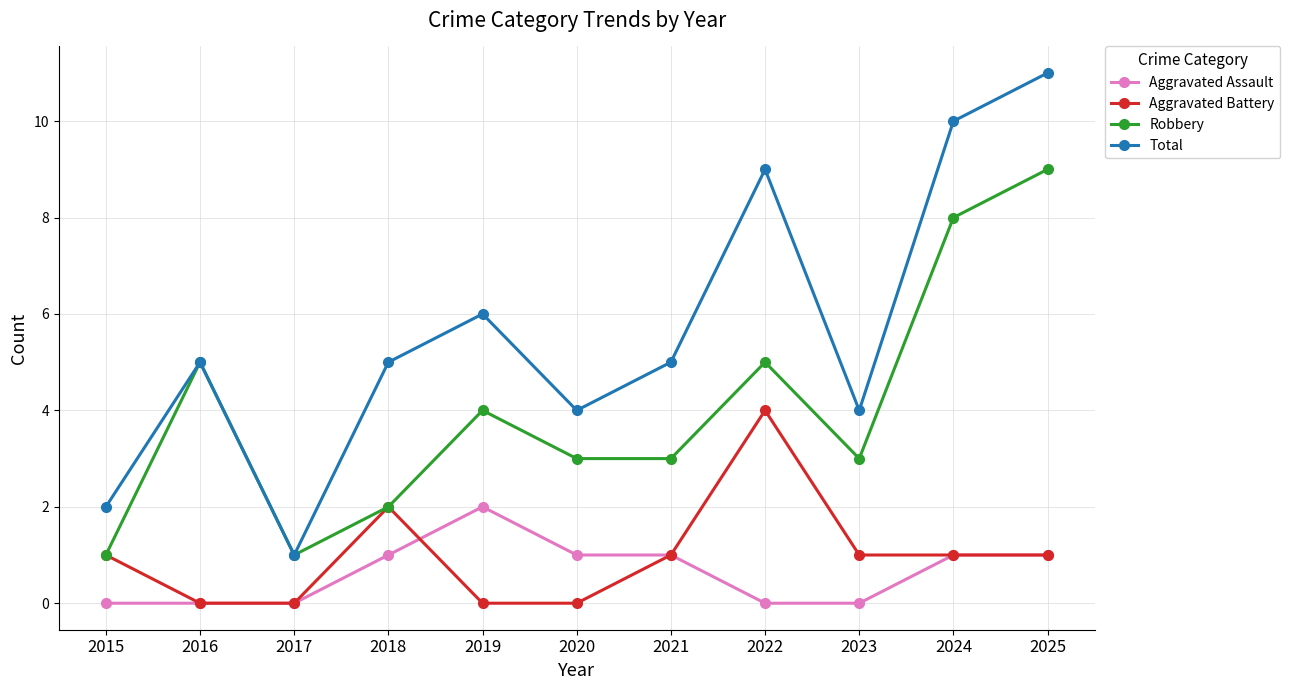

Reading right to left, what are all the values shown in this chart?

Aggravated Assault: 2025=1	2024=1	2023=0	2022=0	2021=1	2020=1	2019=2	2018=1	2017=0	2016=0	2015=0
Aggravated Battery: 2025=1	2024=1	2023=1	2022=4	2021=1	2020=0	2019=0	2018=2	2017=0	2016=0	2015=1
Robbery: 2025=9	2024=8	2023=3	2022=5	2021=3	2020=3	2019=4	2018=2	2017=1	2016=5	2015=1
Total: 2025=11	2024=10	2023=4	2022=9	2021=5	2020=4	2019=6	2018=5	2017=1	2016=5	2015=2